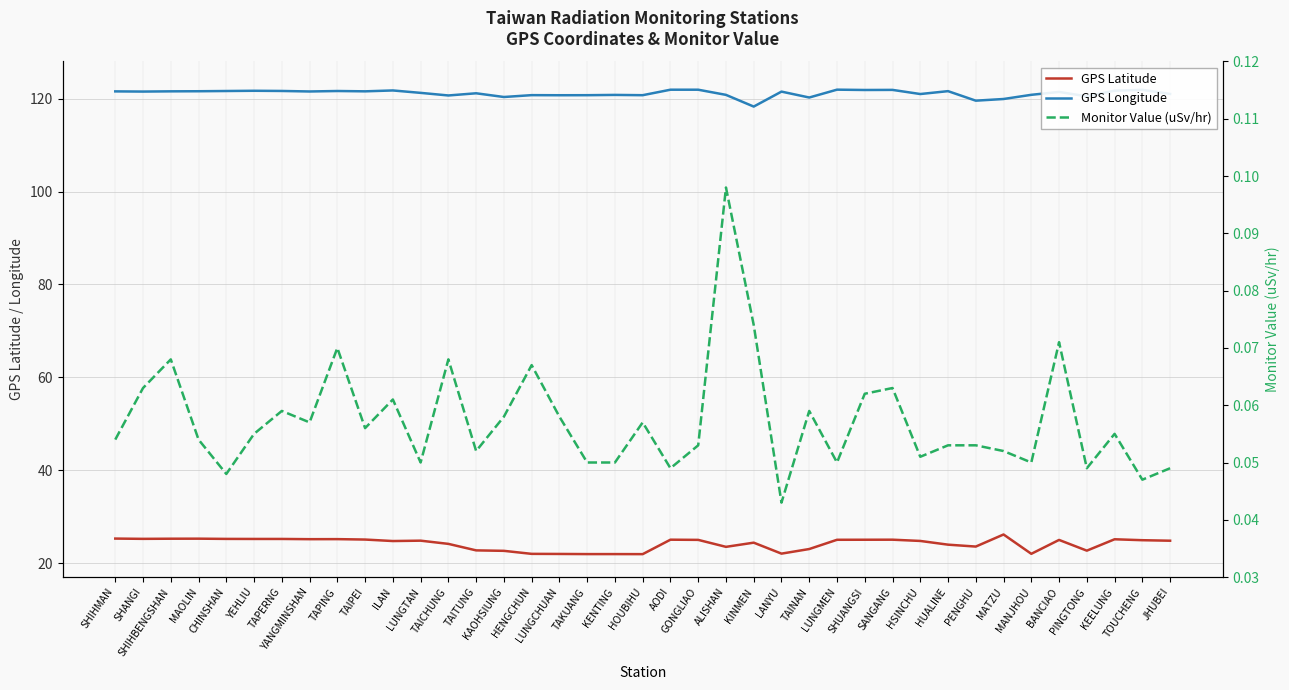

Does the chart have visible grid lines?

Yes